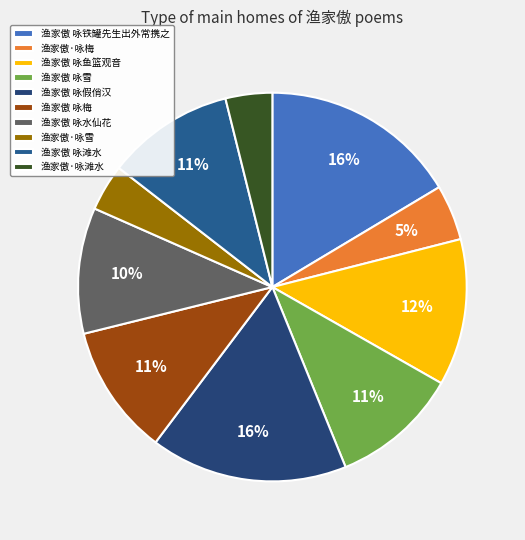

What percentage is the 渔家傲 咏梅 slice, to the nearest percent?

11%